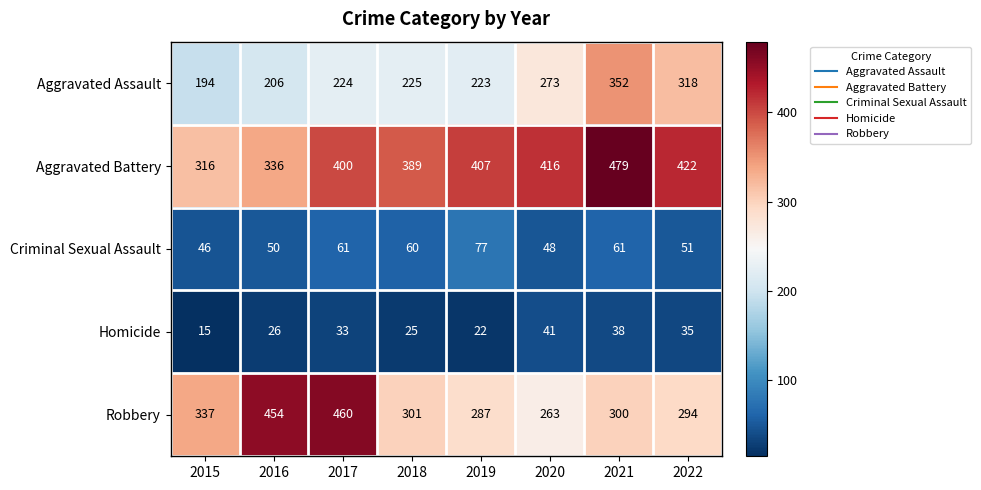

True or false: Homicide has a value of 25 at 2018.

True